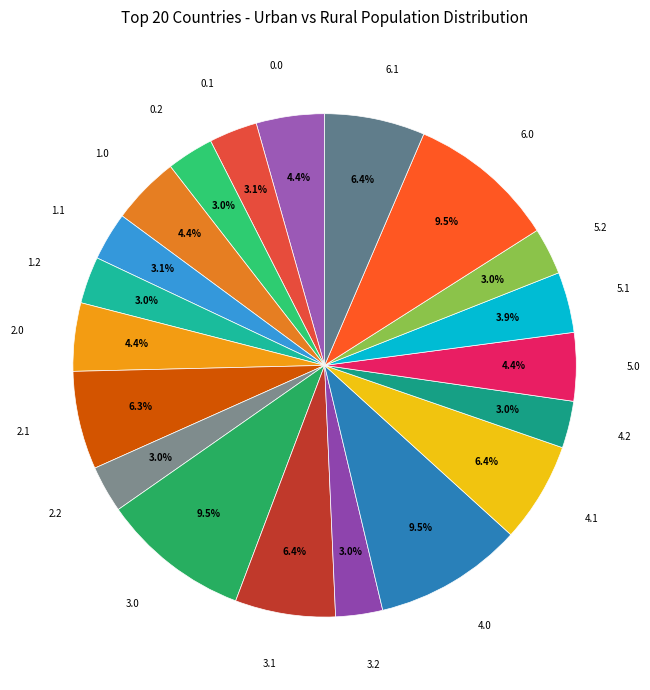

Does 0.2 account for over 50% of the chart?

No